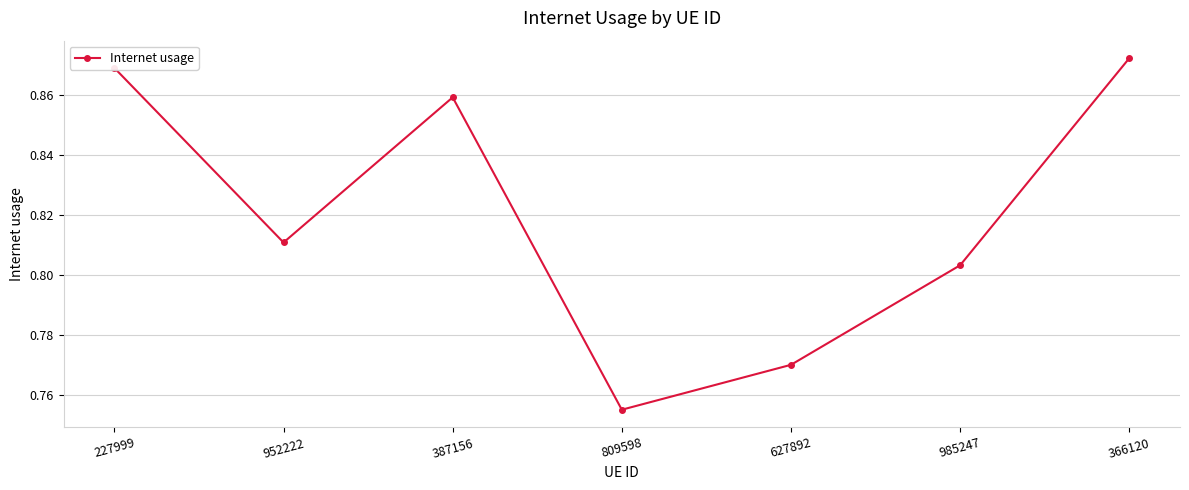

Which label corresponds to the smallest value in the chart?

809598